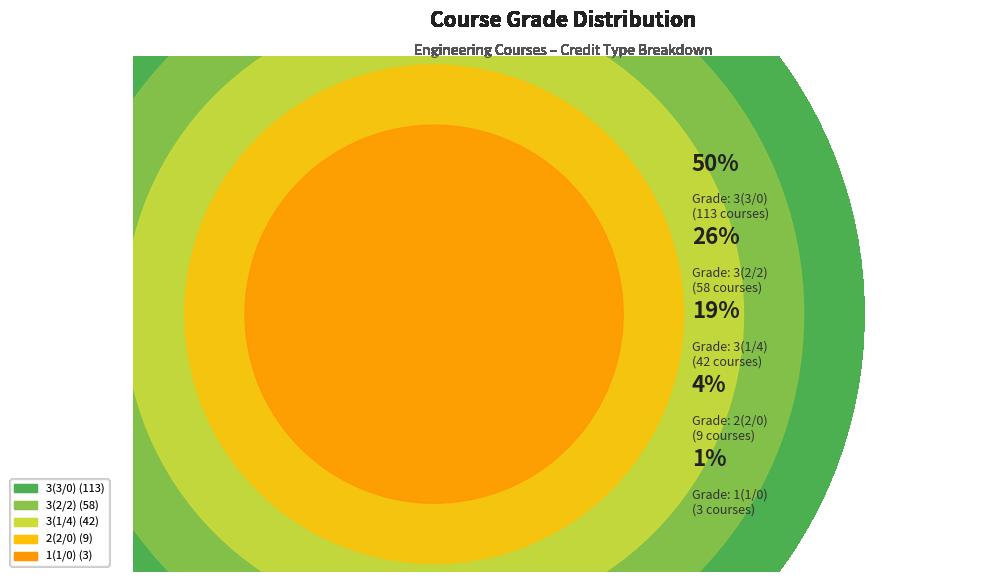

Combined, what portion of the pie is 3(1/4) and 3(2/2)?

44.4%